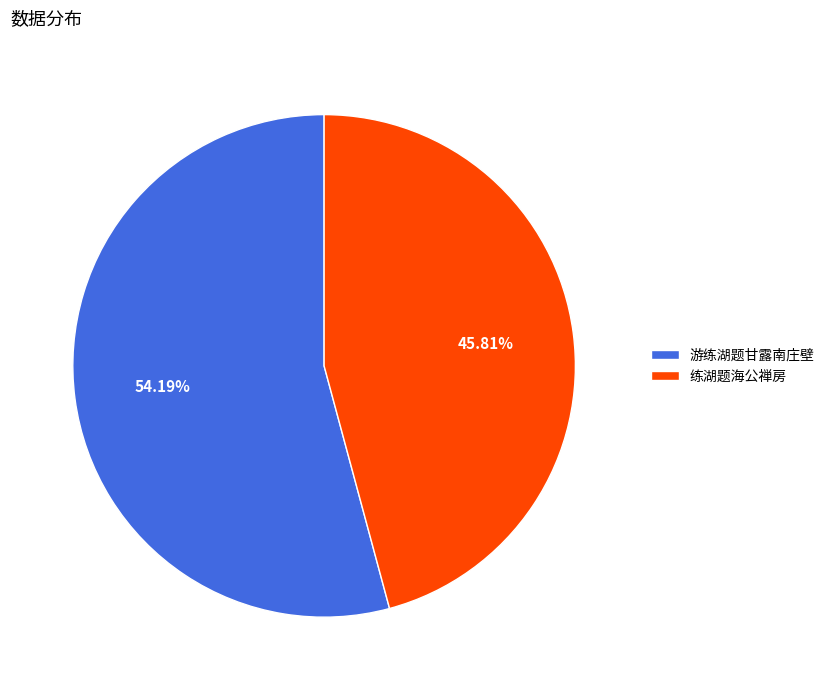

How many segments does this pie chart have?

2